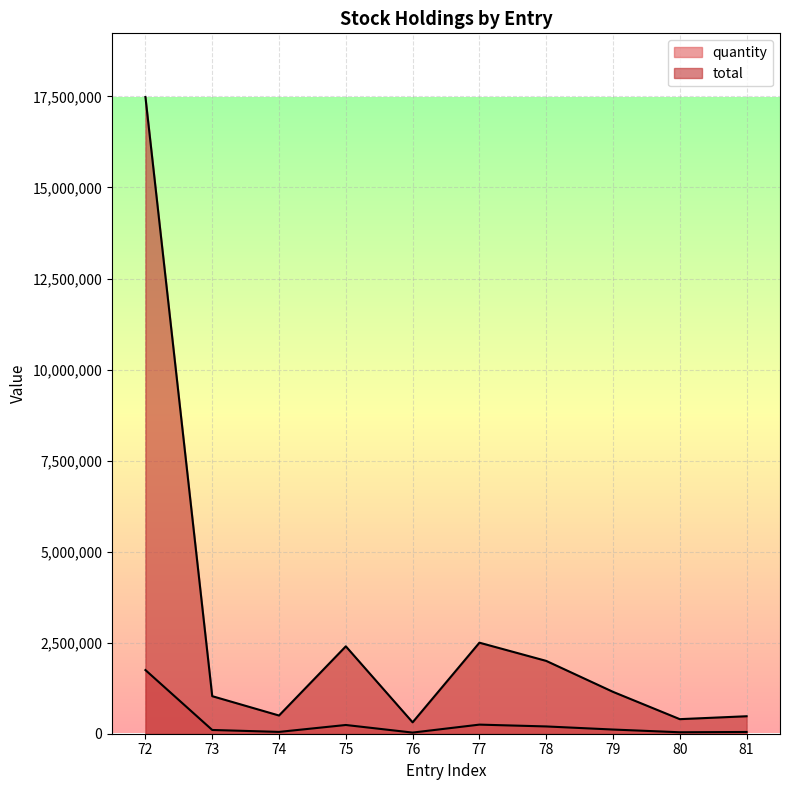

Reading left to right, extract all data points from this chart.

quantity: 1748505	103116	50000	240000	31274	250000	200000	115000	40000	48000
total: 17485050	1031160	500000	2400000	312740	2500000	2000000	1150000	400000	480000